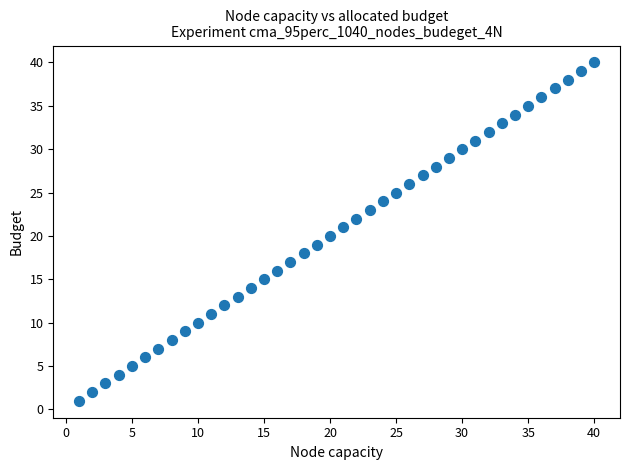

What is the range of X values (max minus min)?

39